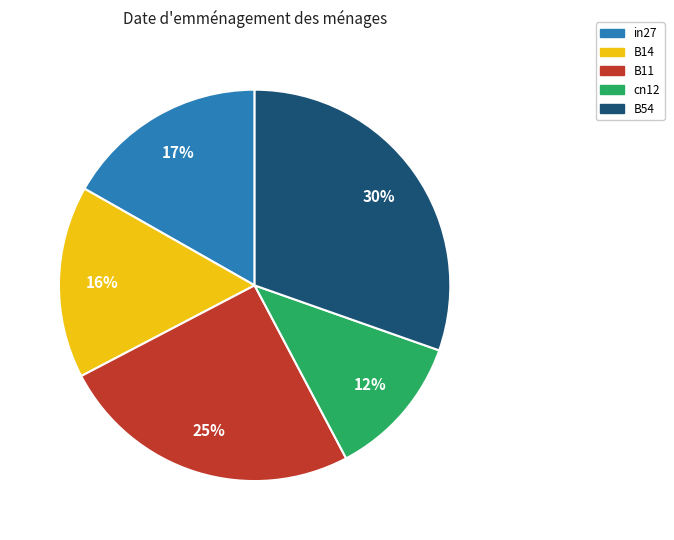

Do cn12 and B14 together represent more than half of the pie?

No